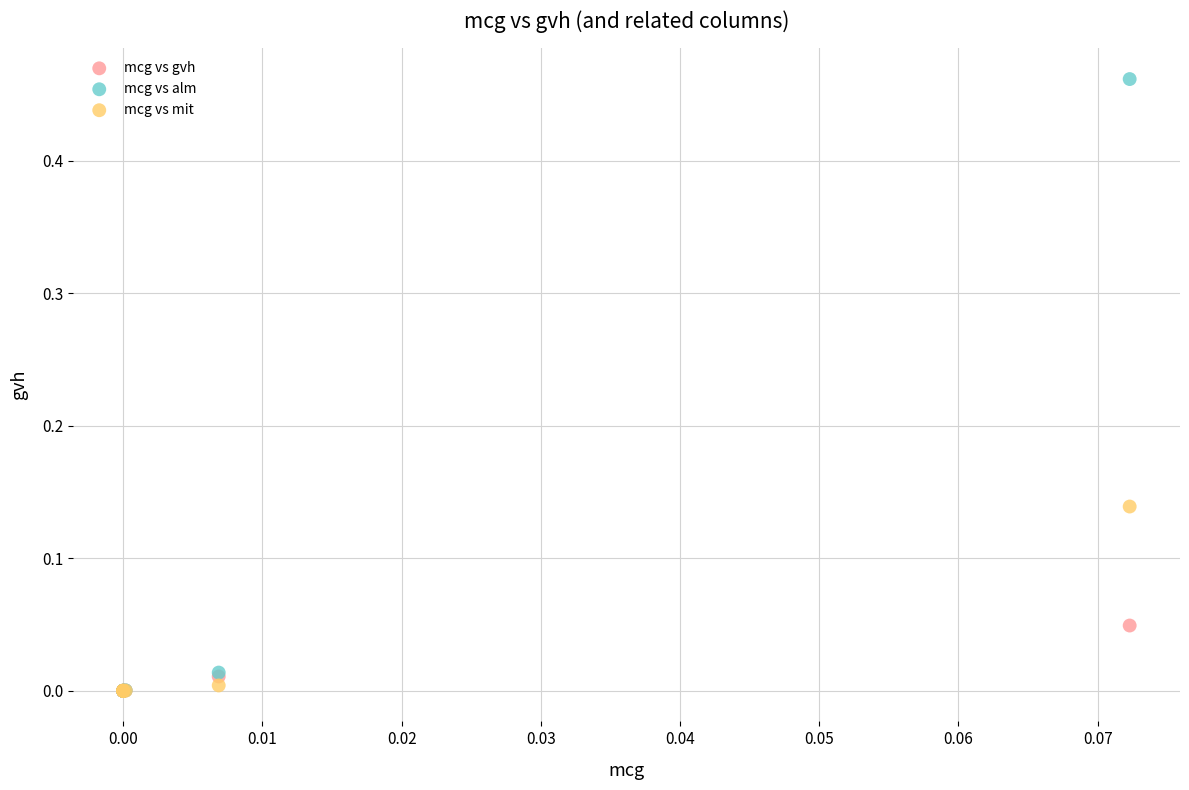

What are all the series names shown in the legend?

mcg vs gvh, mcg vs alm, mcg vs mit